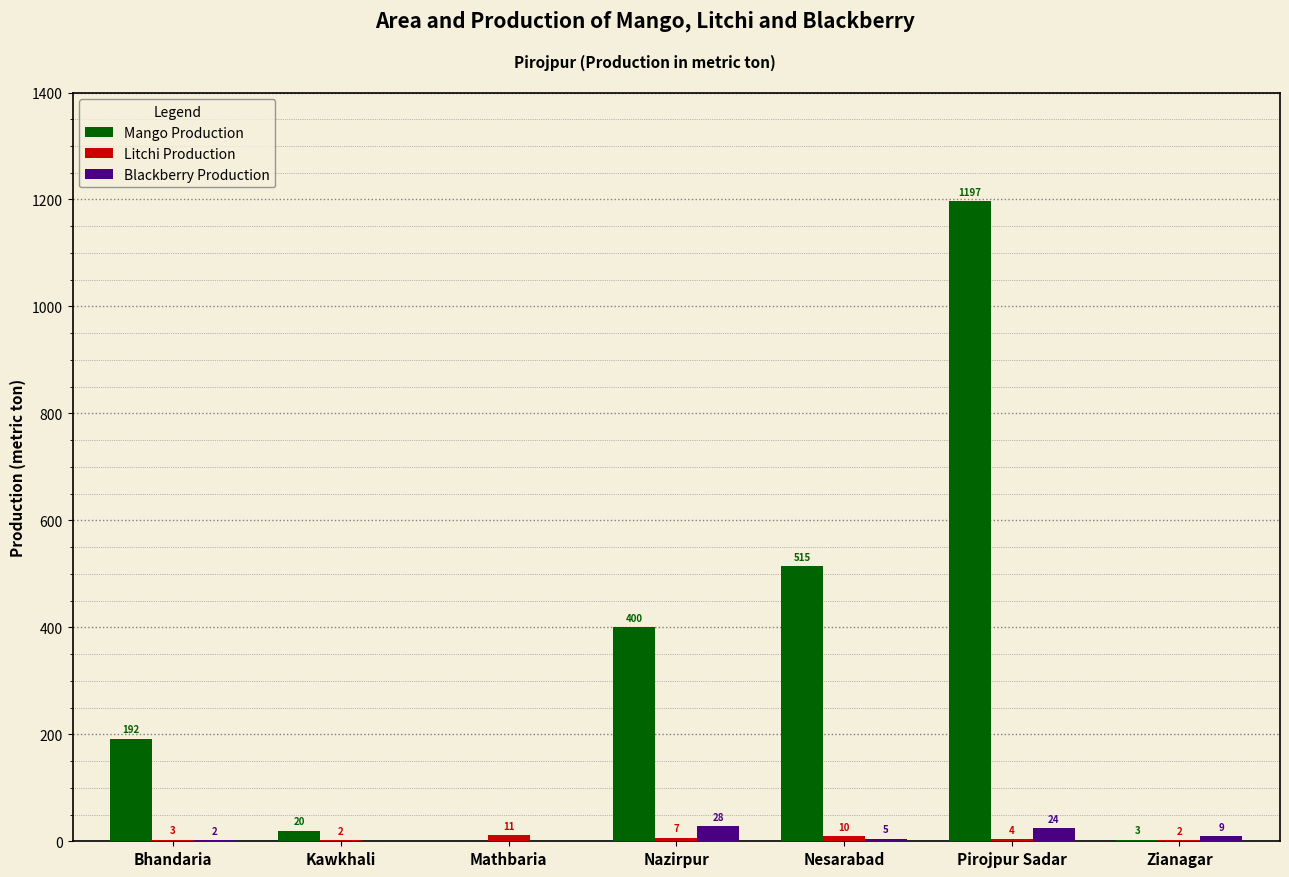

The Mango Production series shows -642 at Mathbaria. True or false?

False